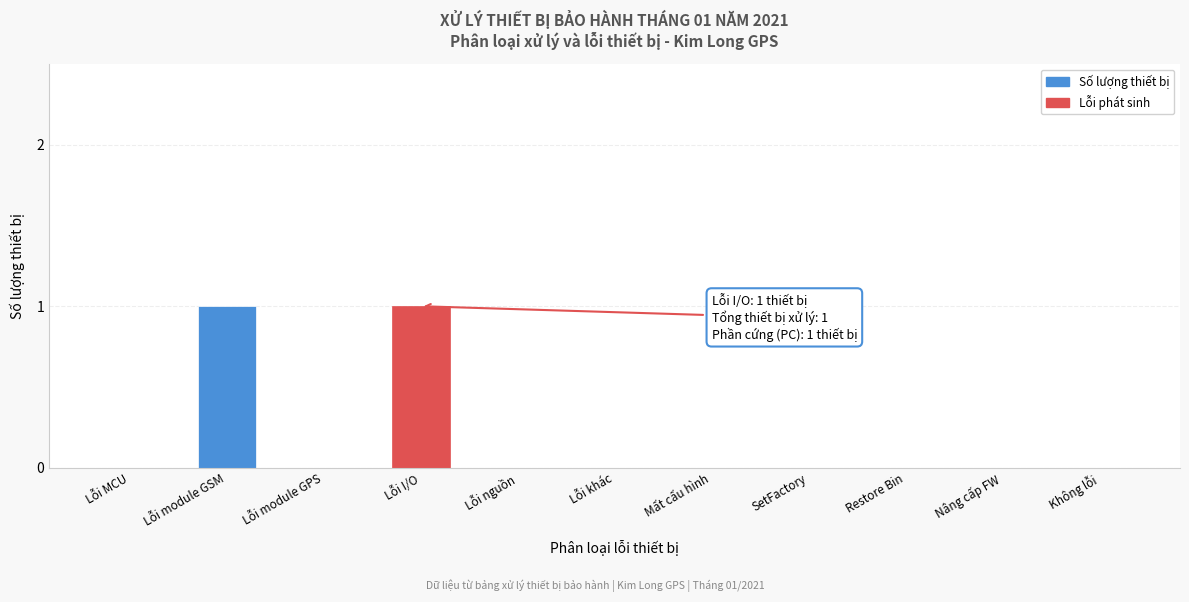

Reading right to left, extract all data points from this chart.

Không lỗi=0	Nâng cấp FW=0	Restore Bin=0	SetFactory=0	Mất cấu hình=0	Lỗi khác=0	Lỗi nguồn=0	Lỗi I/O=1	Lỗi module GPS=0	Lỗi module GSM=1	Lỗi MCU=0